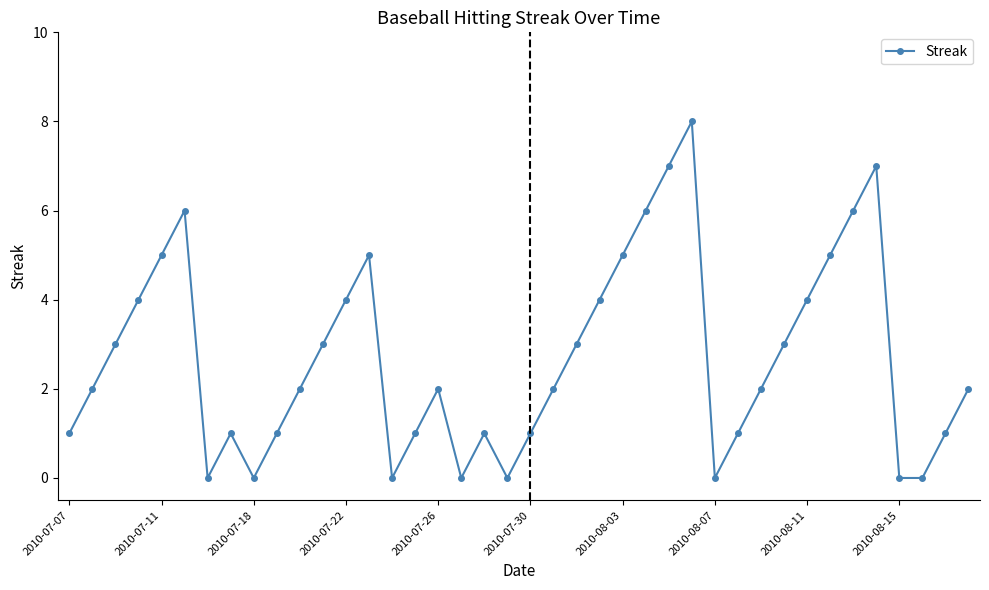

Reading left to right, transcribe all the data shown in this chart.

1	2	3	4	5	6	0	1	0	1	2	3	4	5	0	1	2	0	1	0	1	2	3	4	5	6	7	8	0	1	2	3	4	5	6	7	0	0	1	2